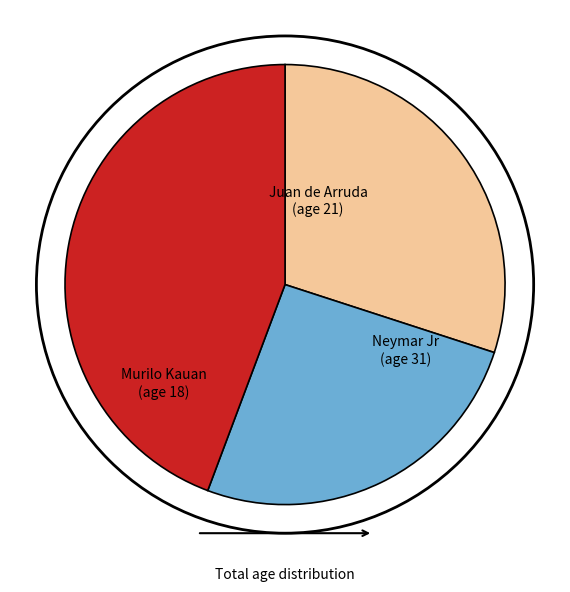

Is there any slice that represents more than half of the pie?

No